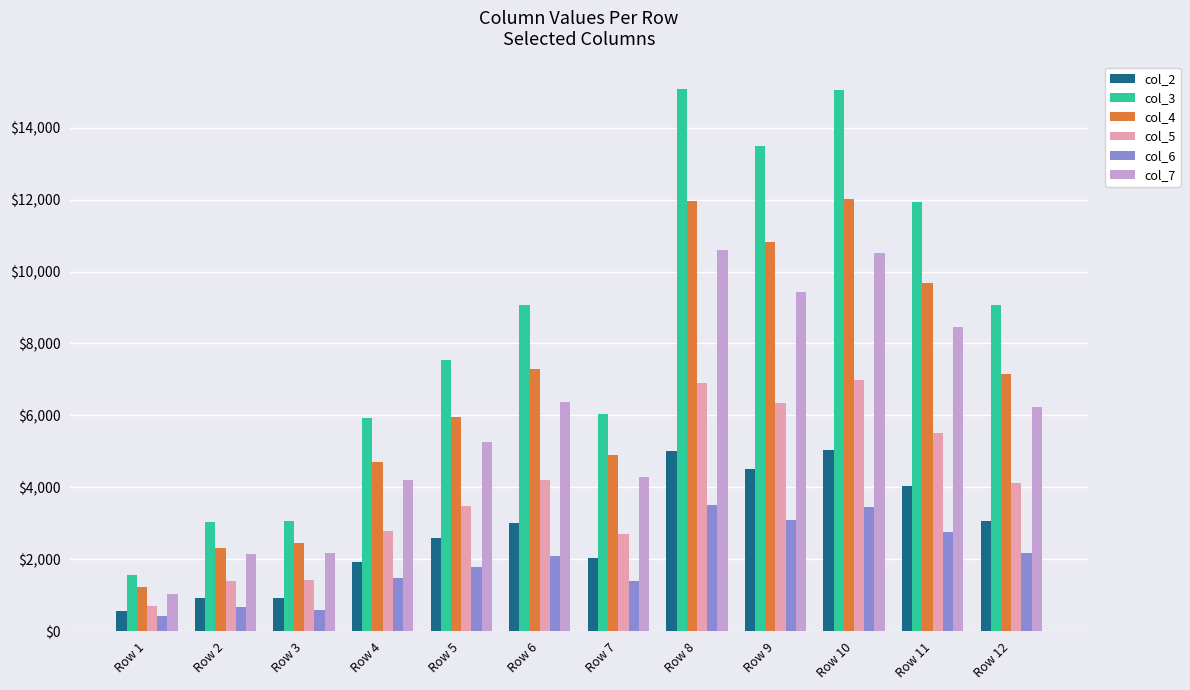

Which series has the largest total across all categories?

col_3